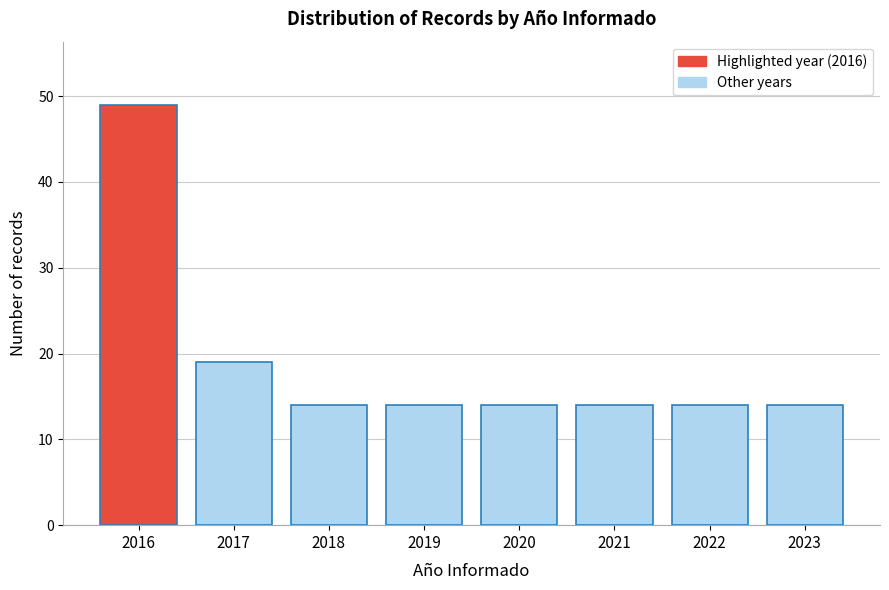

Over which range of the x-axis is the bar tallest?

2015.5 to 2016.5